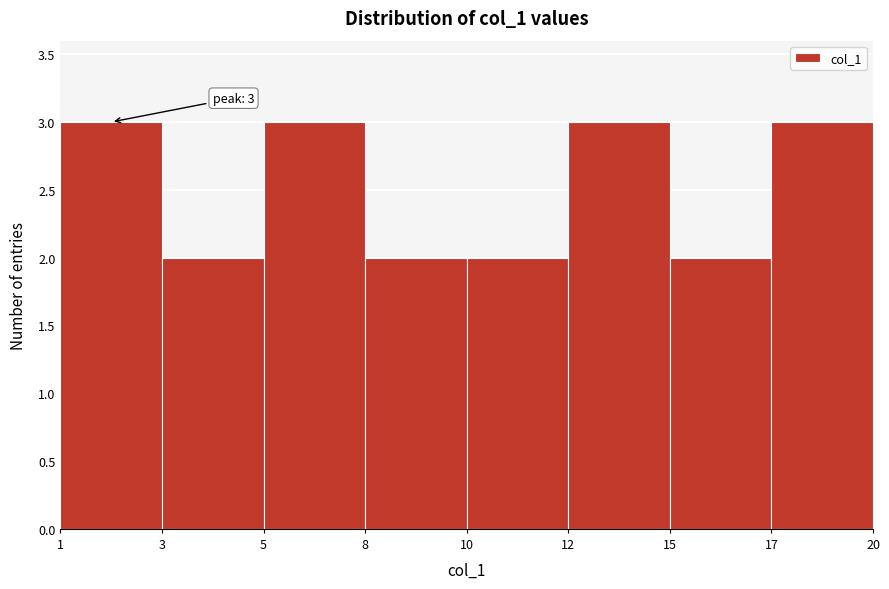

Reading left to right, transcribe all the data shown in this chart.

3	2	3	2	2	3	2	3